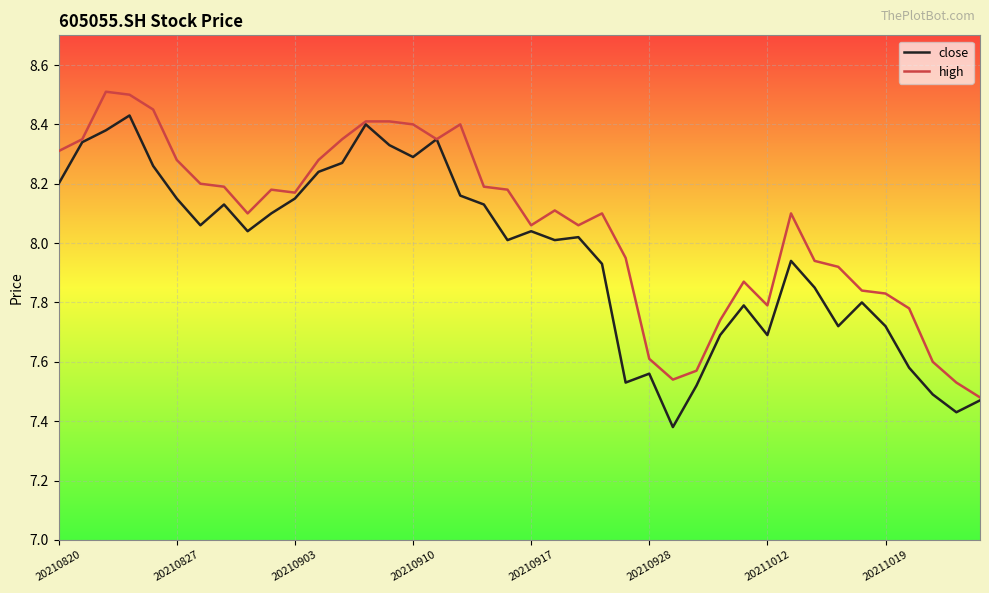

Which series has the largest total across all categories?

high